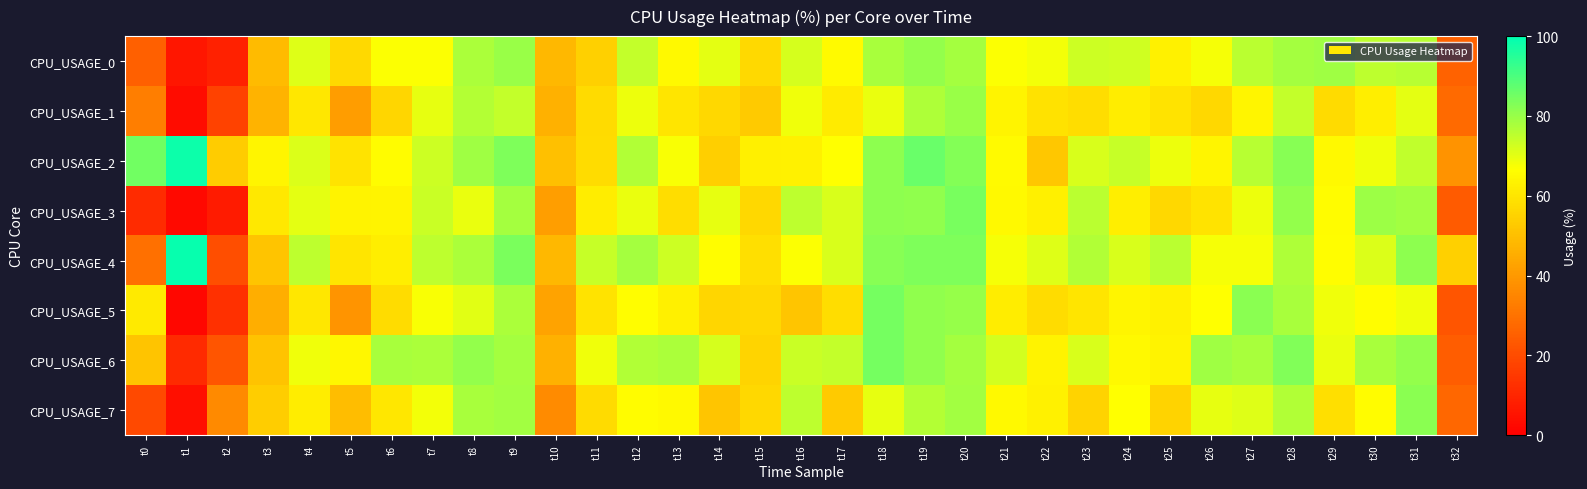

What is the total value across all series at t16?

546.3